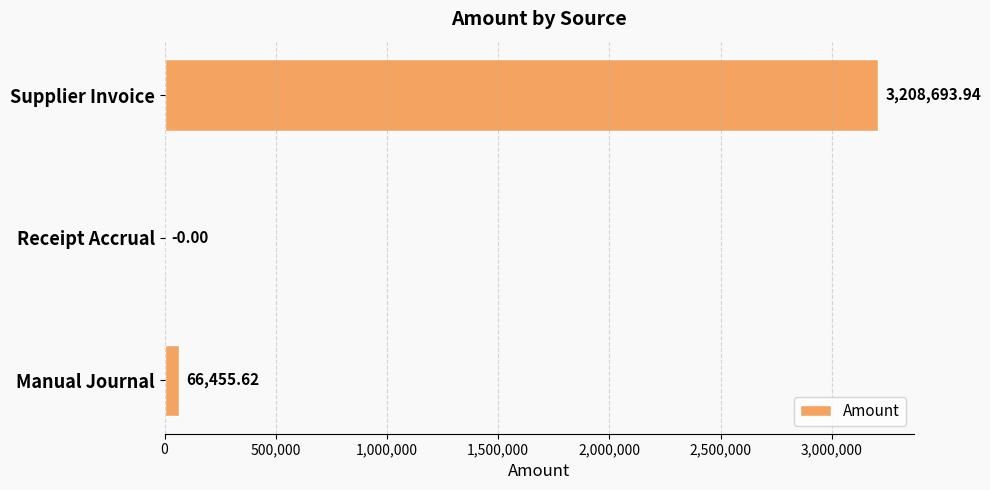

How many values exceed 66455?

2